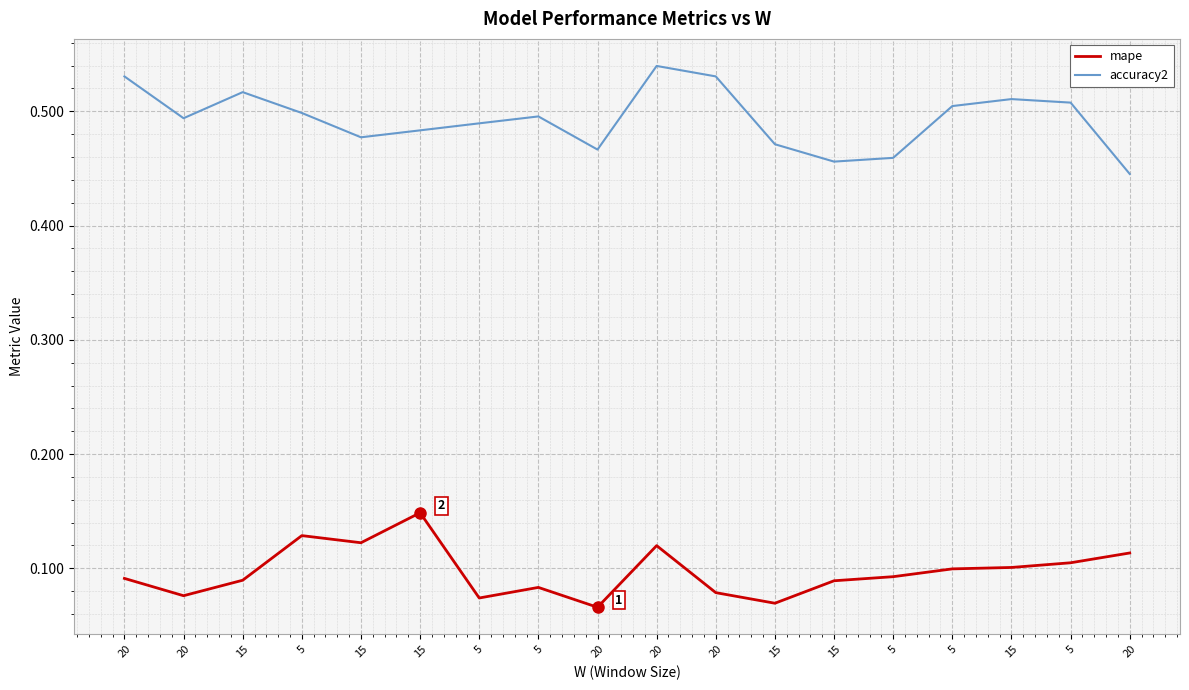

True or false: accuracy2 and mape cross at least once.

False